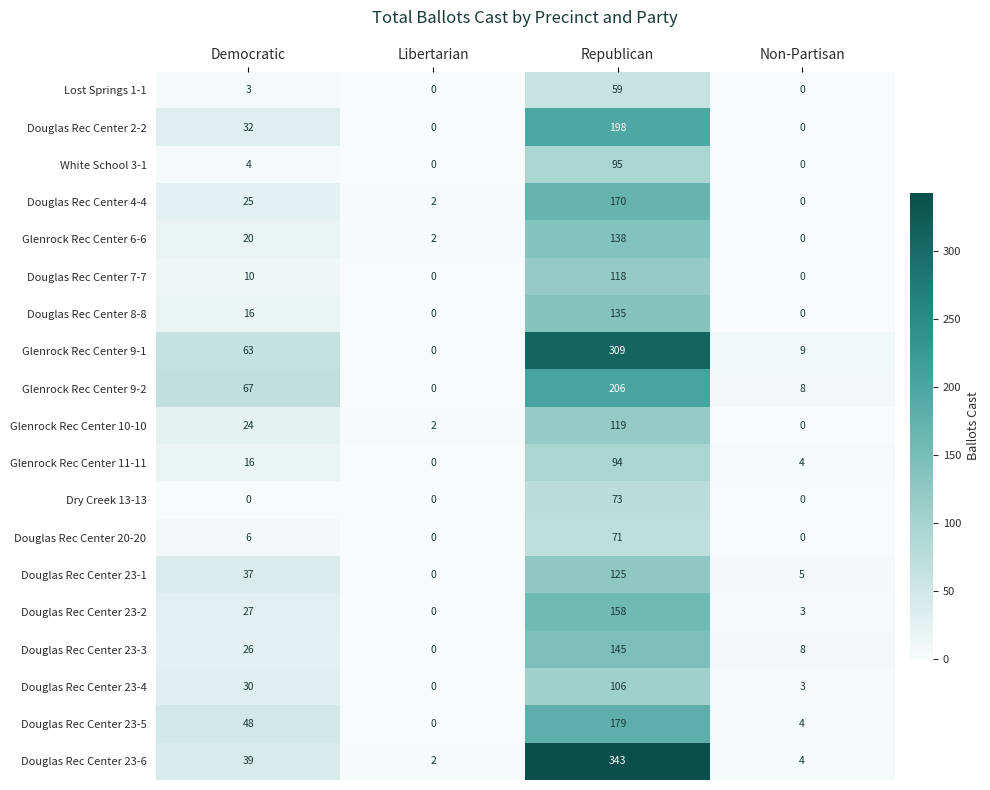

Is the value of Glenrock Rec Center 10-10 at Republican greater than the value of Douglas Rec Center 20-20 at Republican?

Yes